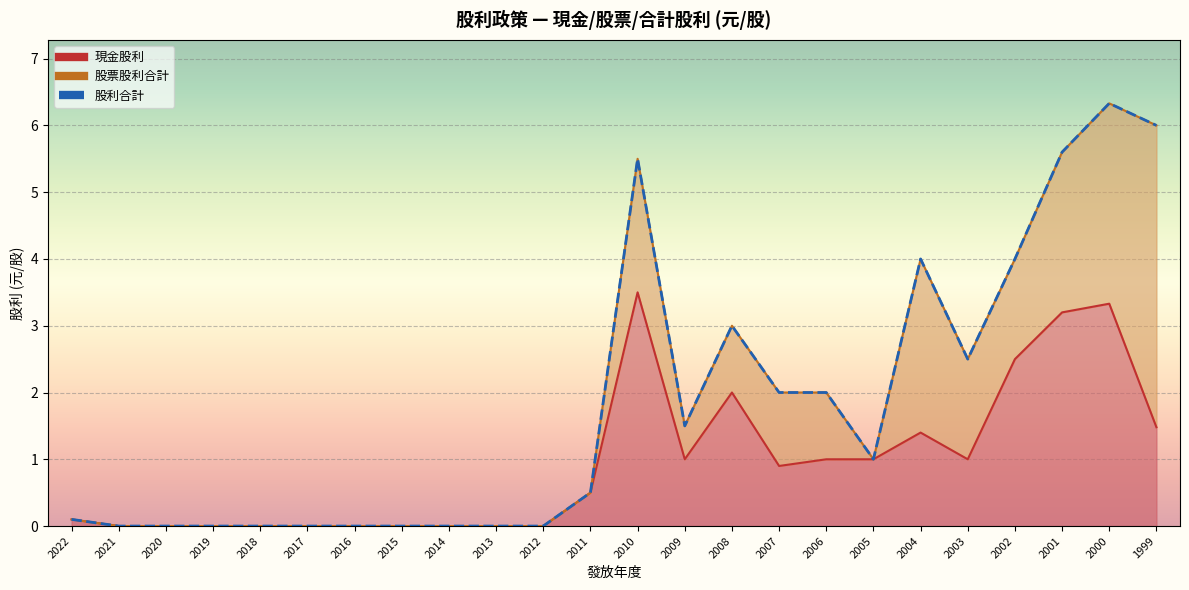

True or false: 現金股利 and 股利合計 intersect in this chart.

False